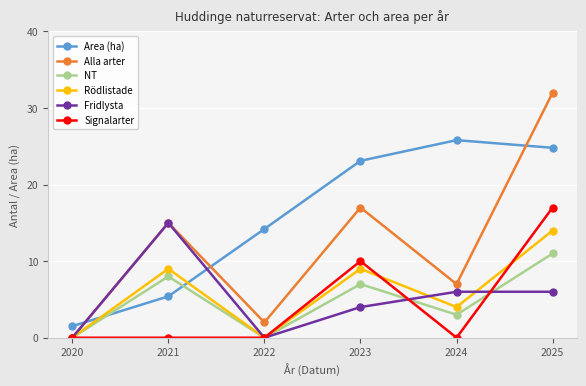

What are all the series names shown in the legend?

Area (ha), Alla arter, NT, Rödlistade, Fridlysta, Signalarter